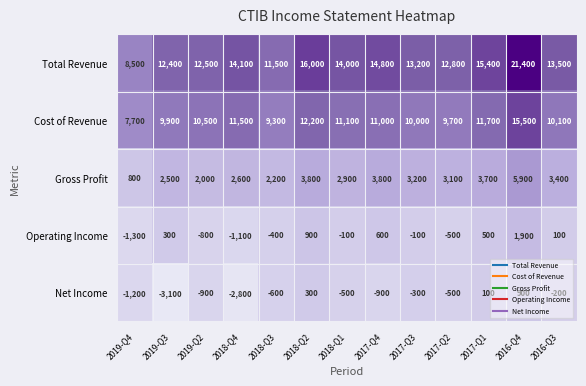

How many values in Net Income are below zero?

10